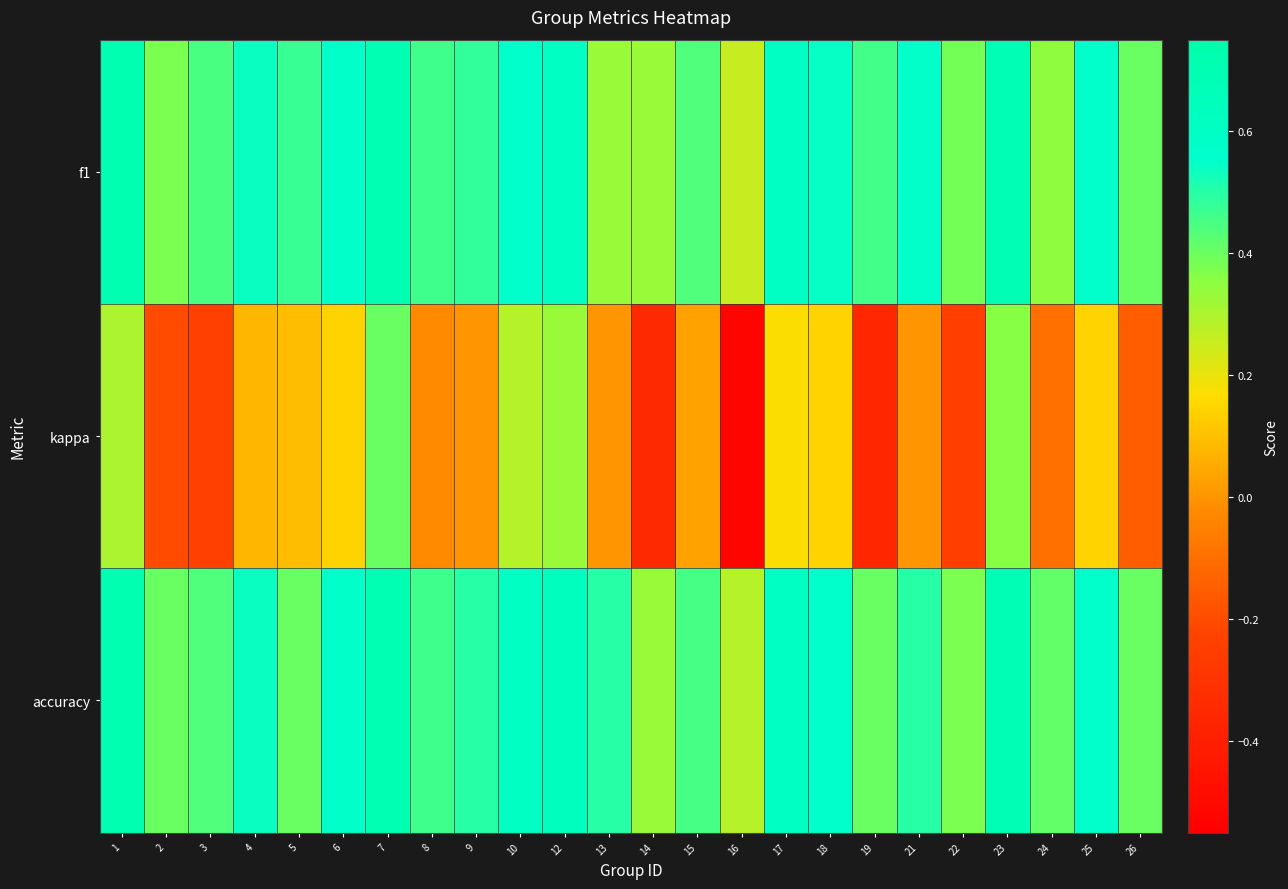

Which series has the largest total across all categories?

accuracy